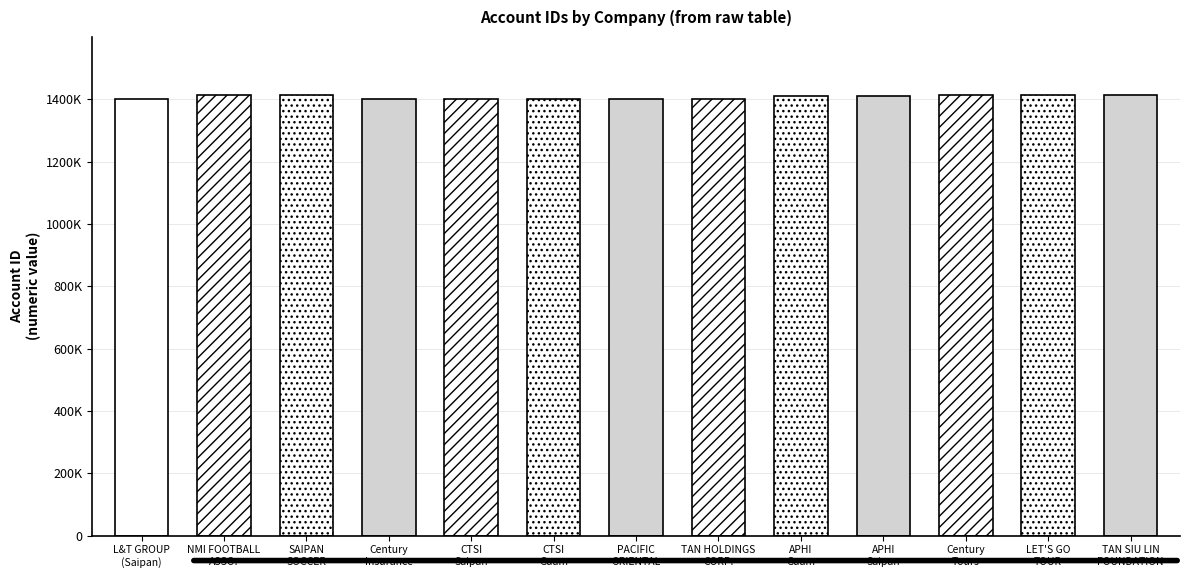

Where is the data nearest to the value 1408223?

APHI
Saipan